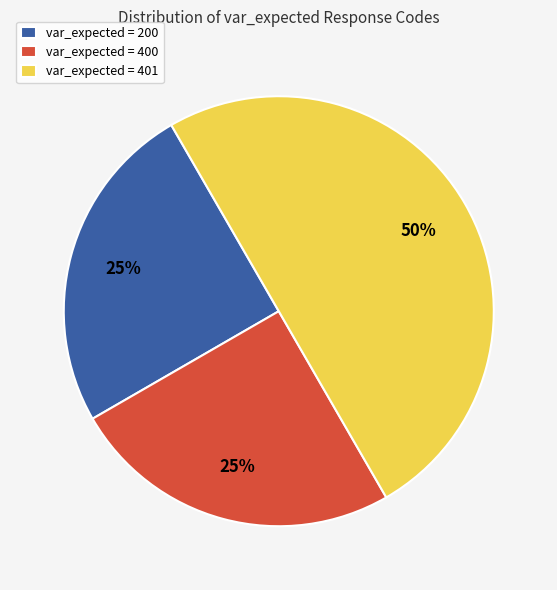

Does var_expected = 400 account for over 50% of the chart?

No